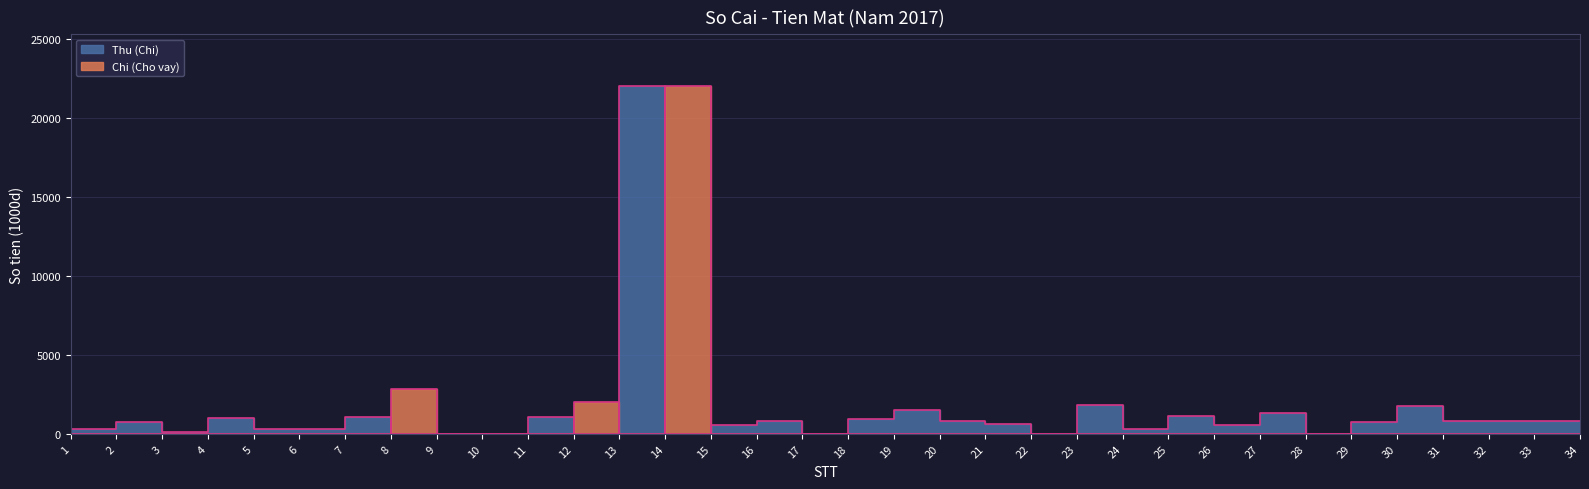

Which series ends up on top after the final intersection of Thu (Chi) and Chi (Cho vay)?

Thu (Chi)